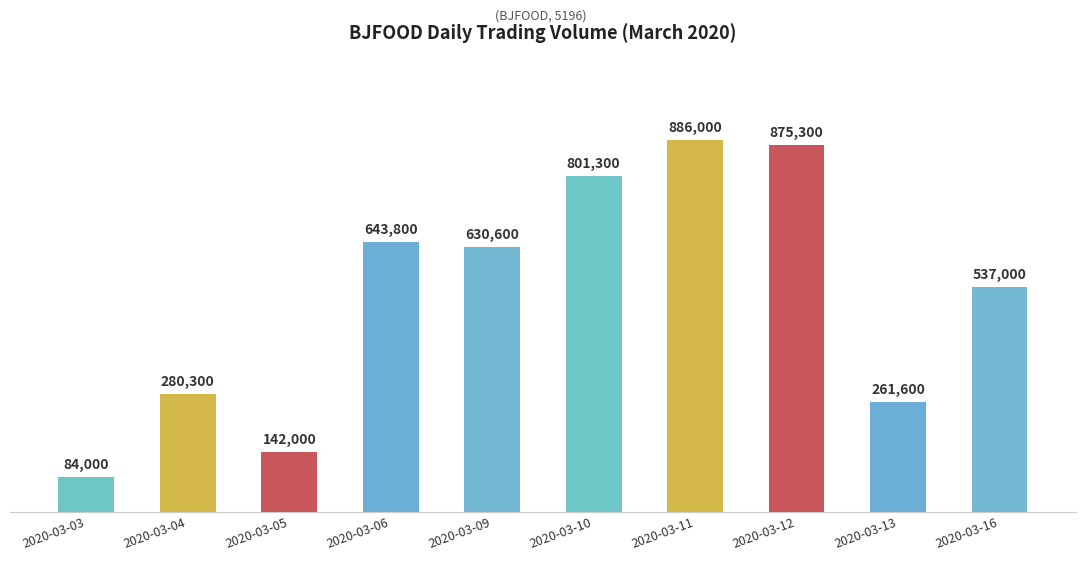

Does the chart contain any negative values?

No